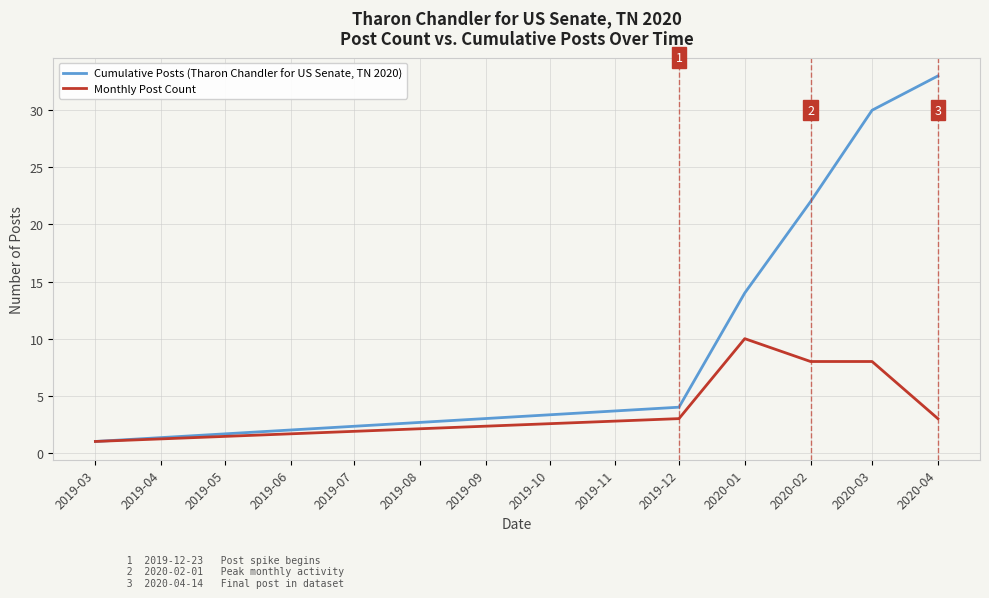

Which series has the largest total across all categories?

Cumulative Posts (Tharon Chandler for US Senate, TN 2020)